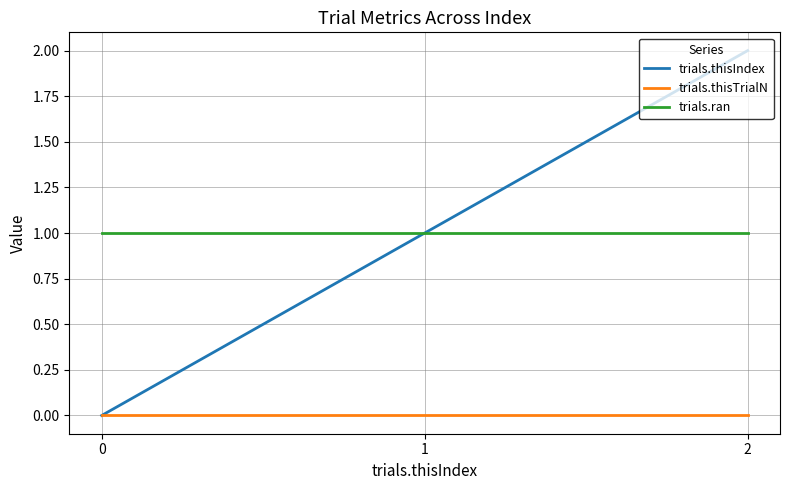

Reading right to left, list all the values displayed in this chart.

trials.thisIndex: 2	1	0
trials.thisTrialN: 0	0	0
trials.ran: 1	1	1